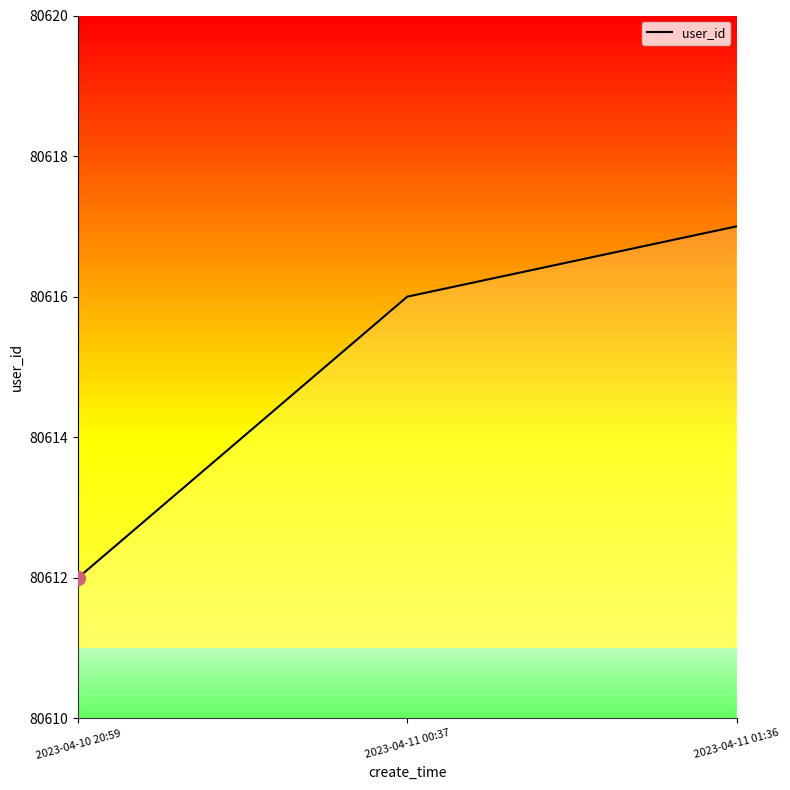

Rank the categories by value from highest to lowest.

2023-04-11 01:36, 2023-04-11 00:37, 2023-04-10 20:59